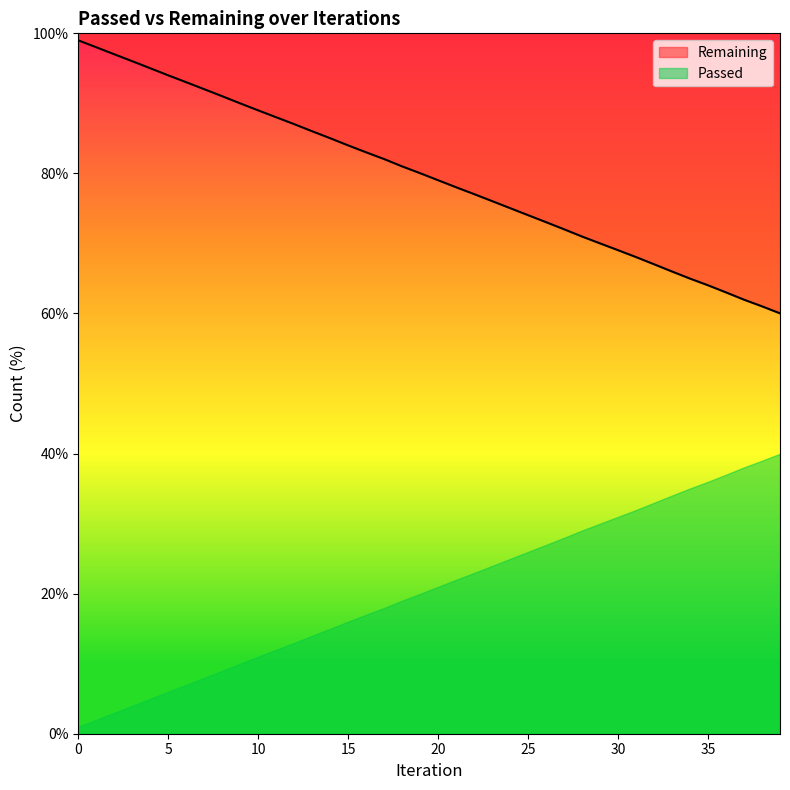

What is the change in value from 1 to 16?

-15.0